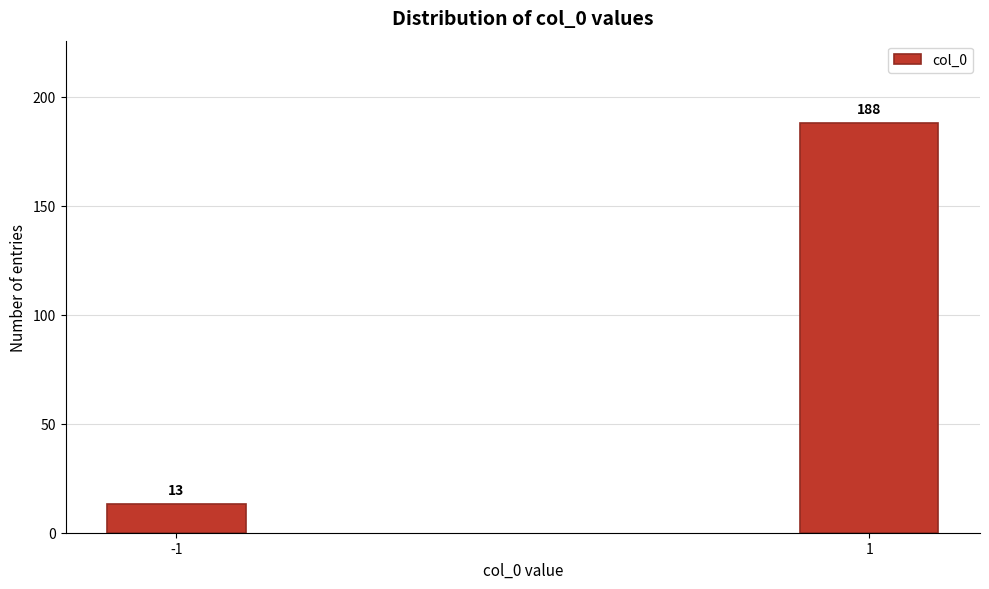

Reading left to right, transcribe all the data shown in this chart.

-1=13	1=188